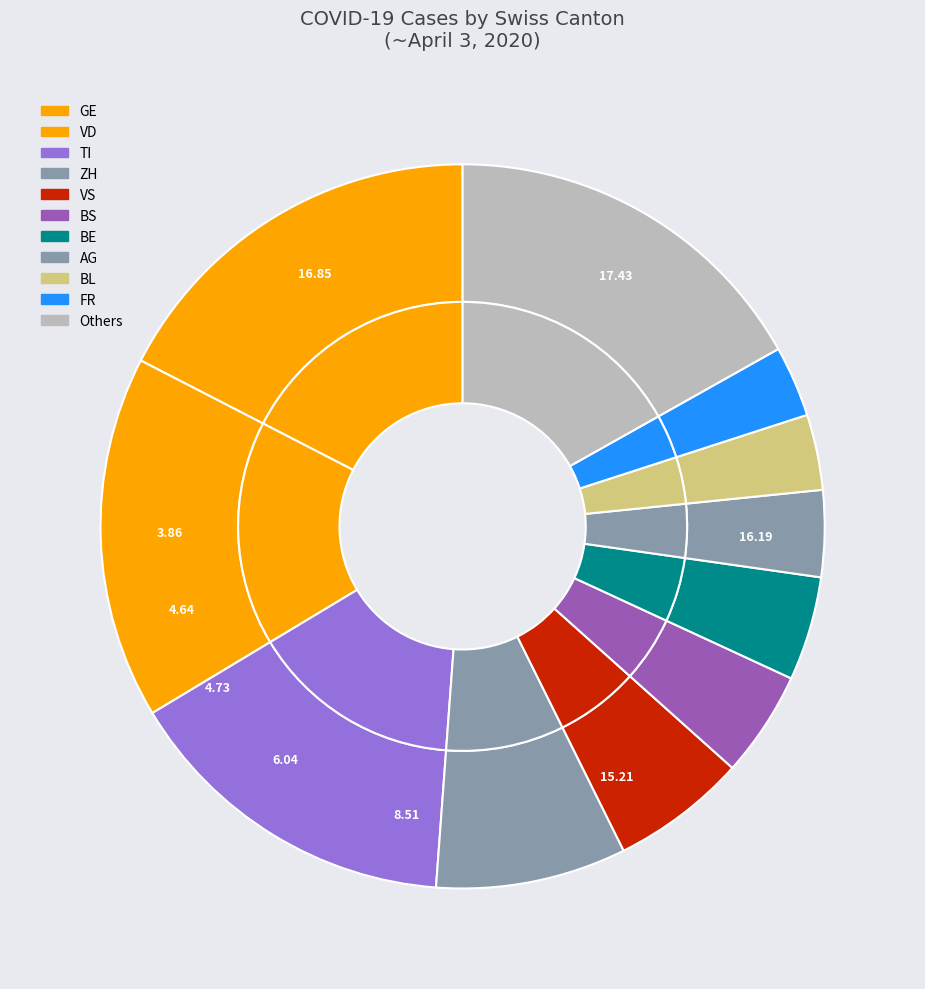

To the nearest percent, what percentage of the pie is GE?

17%